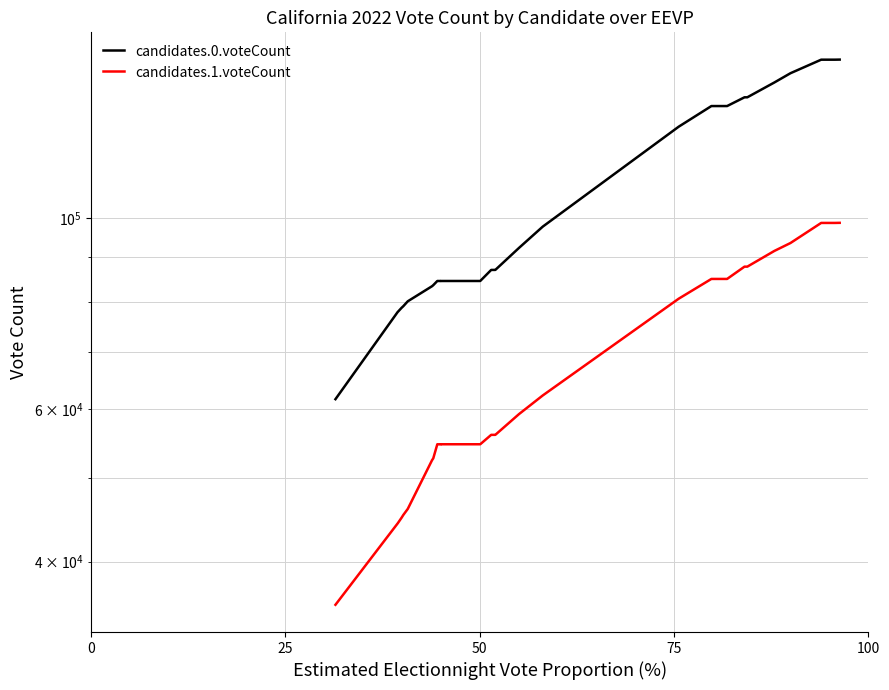

What is the value of the candidates.0.voteCount point at the 33rd from the left?

152440